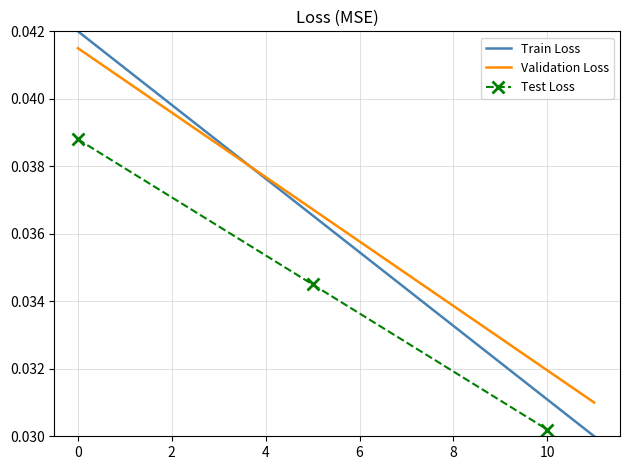

The Validation Loss series shows 0.1 at 2. True or false?

False